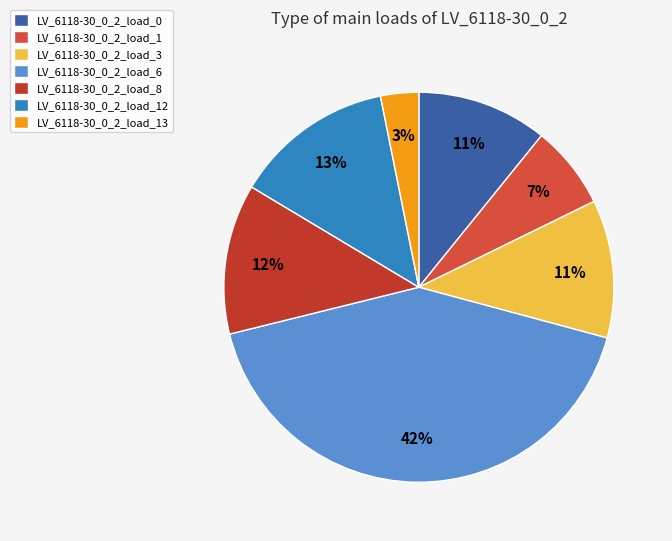

How many segments does this pie chart have?

7